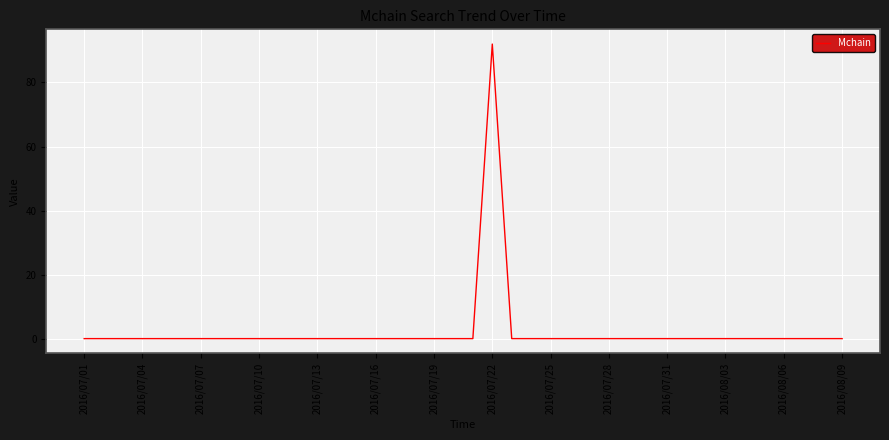

What is the difference between the maximum and minimum values?

92